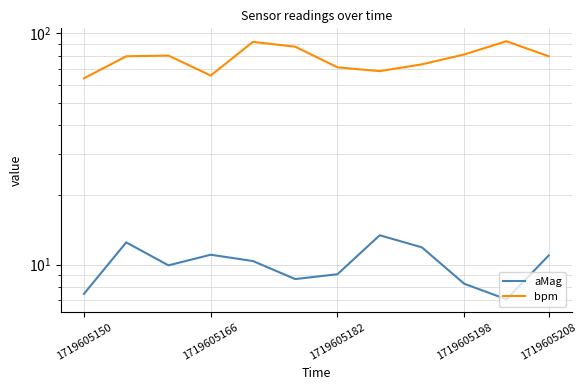

List the series in order of their peak value, highest first.

bpm, aMag